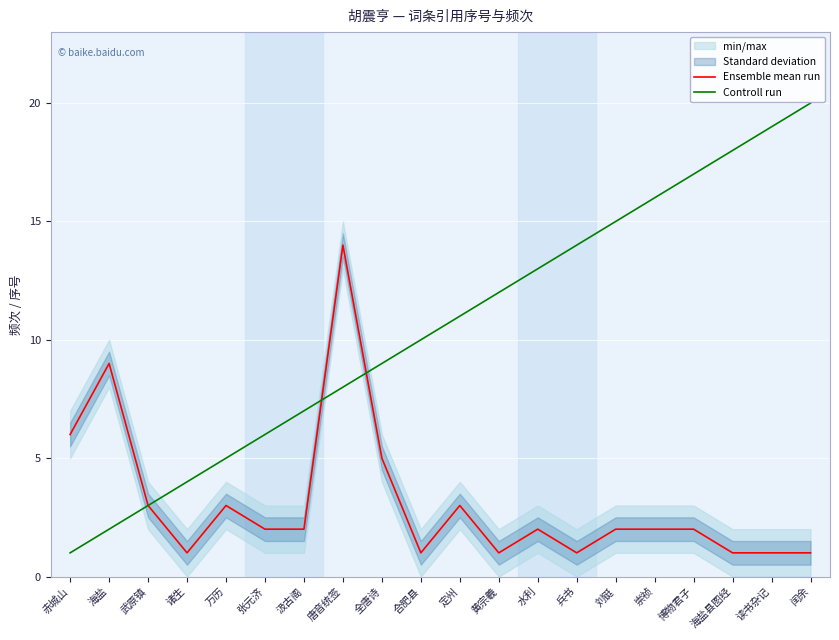

At 海盐, list the series in order from largest to smallest.

Ensemble mean run, Controll run